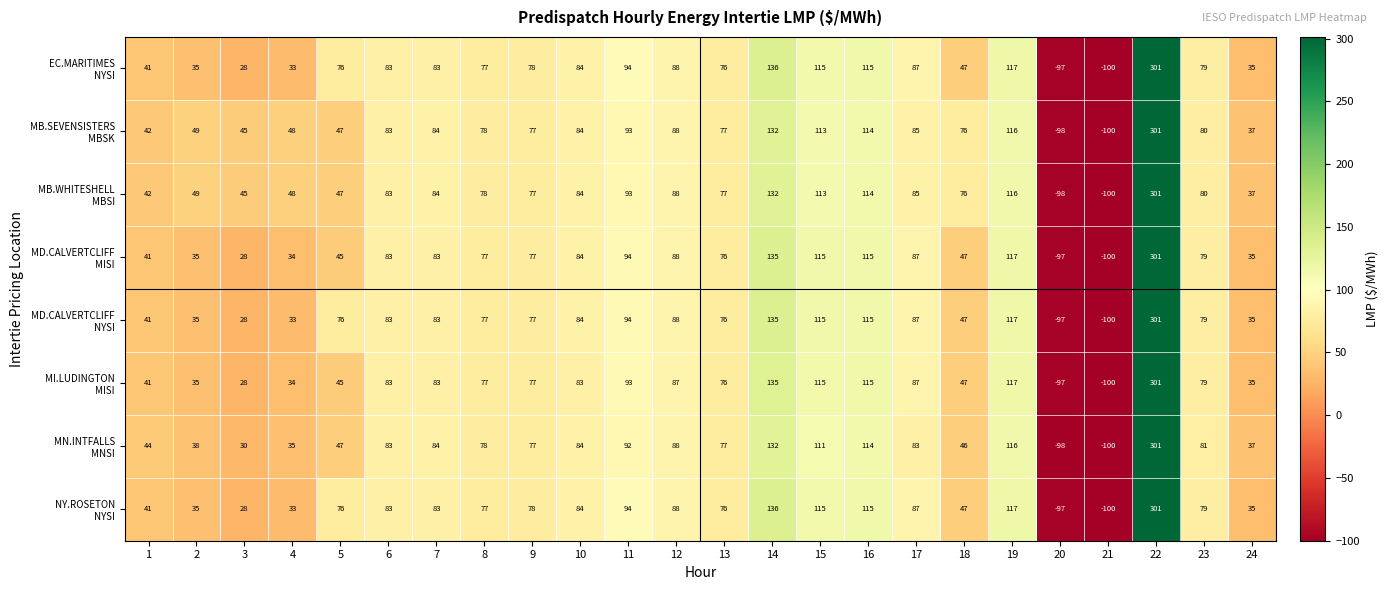

What is the total value across all series at 21?

-800